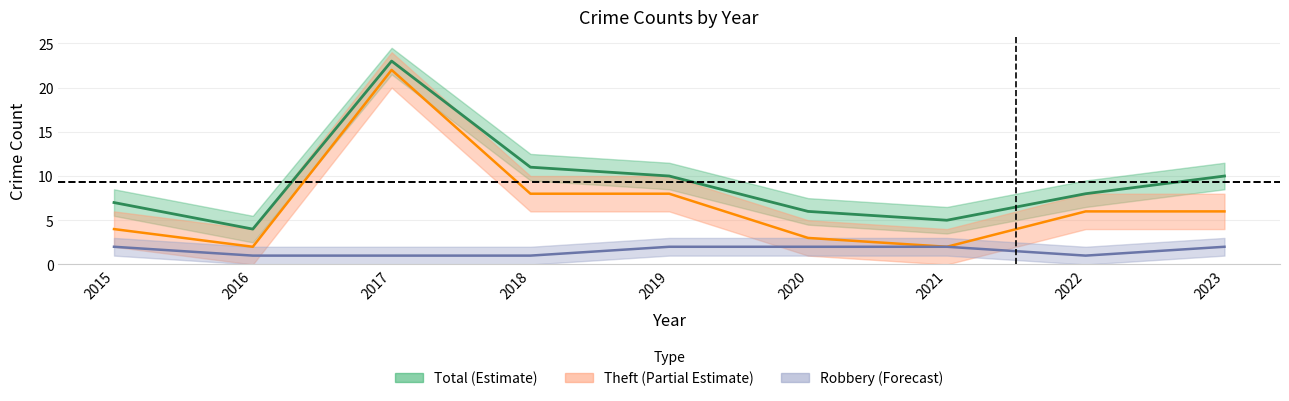

At which category does the chart reach its peak across all series?

2017